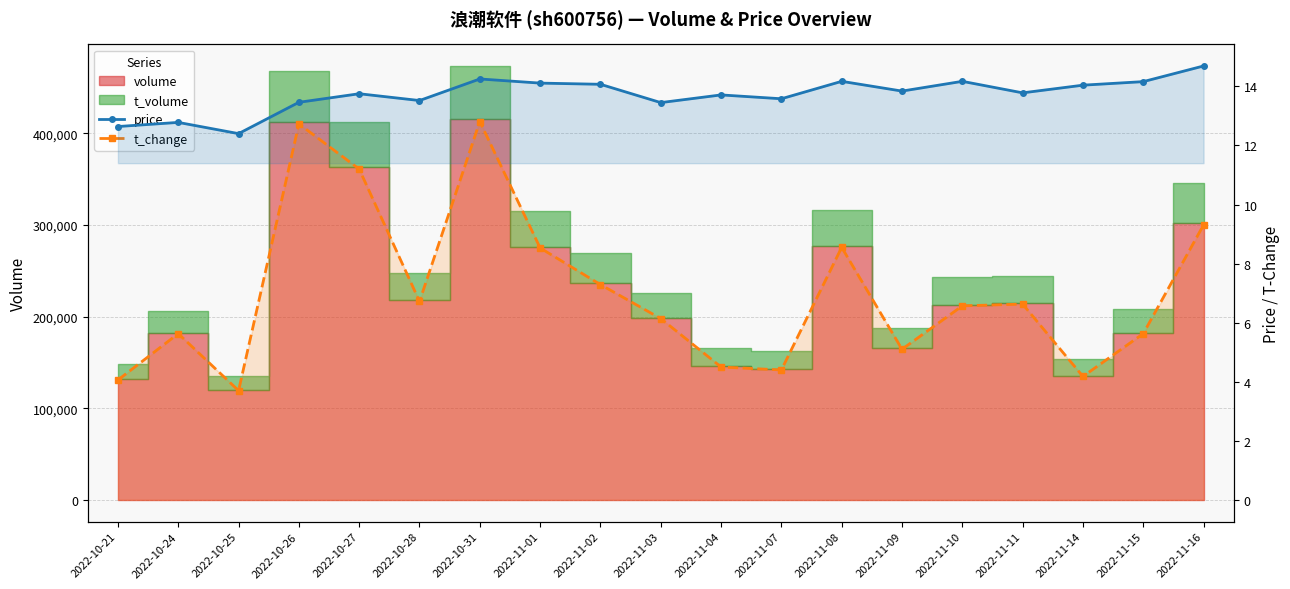

What is the label of the 1st point from the left?

2022-10-21